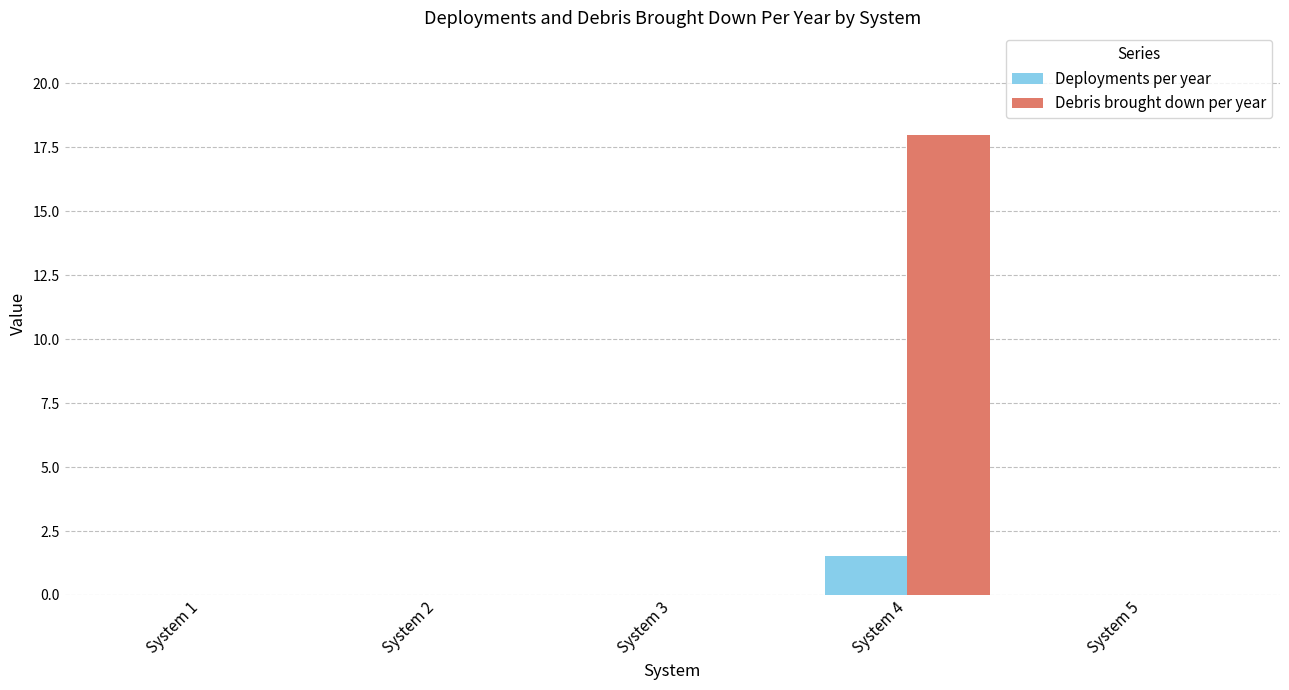

What is the sum of the Deployments per year values at System 4 and System 2?

1.5